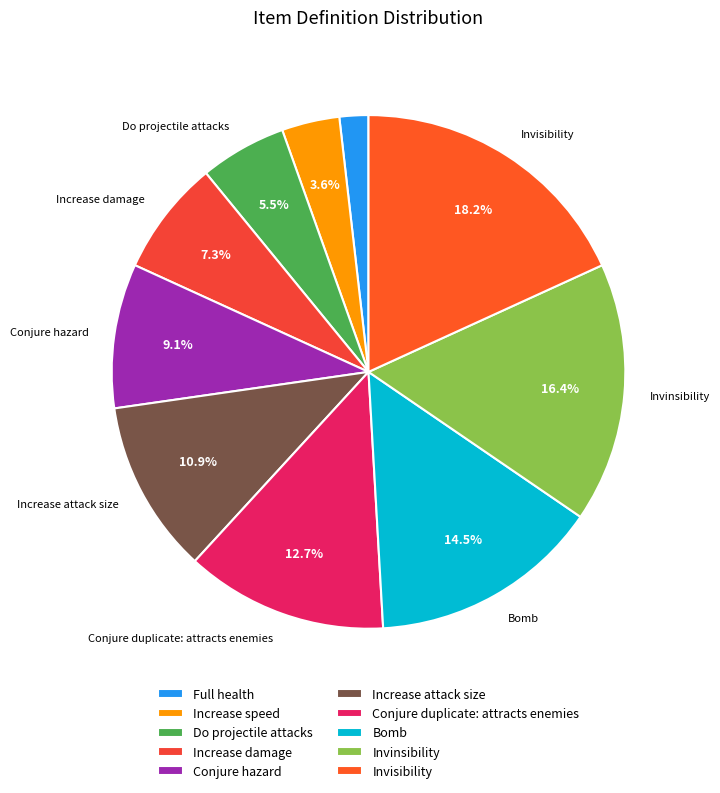

Which category has the smallest portion of the pie?

Full health